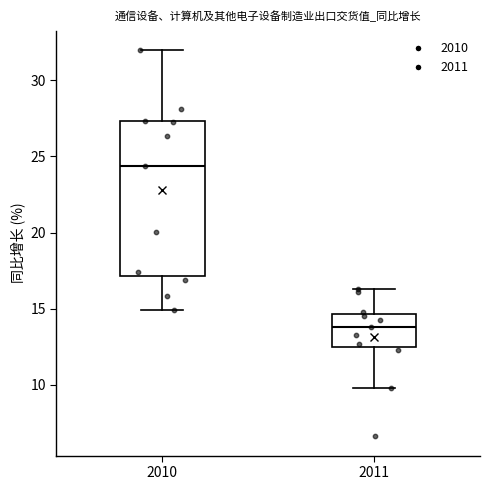

Which box has the lowest median line?

2011